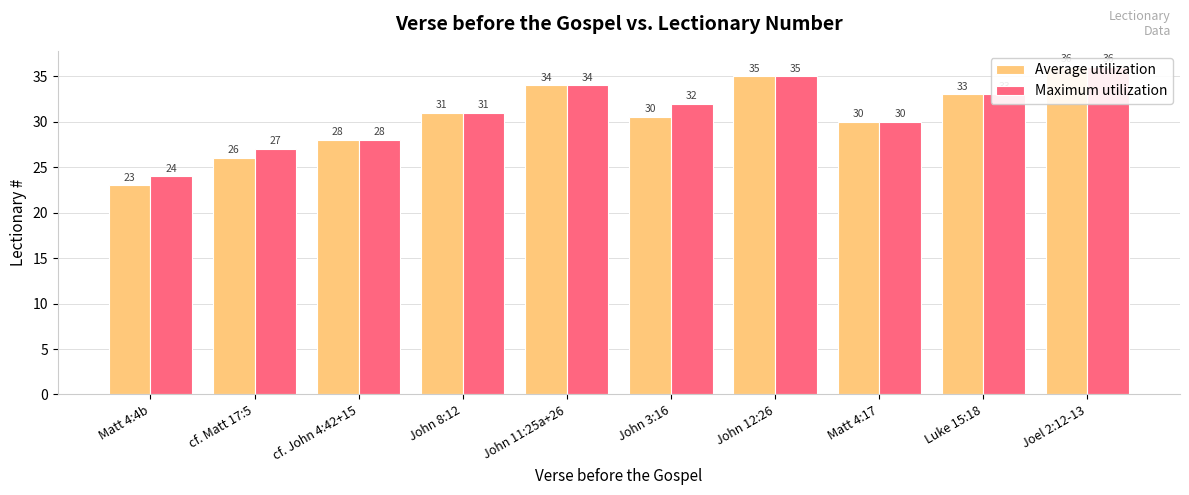

How many categories are shown in the chart?

10